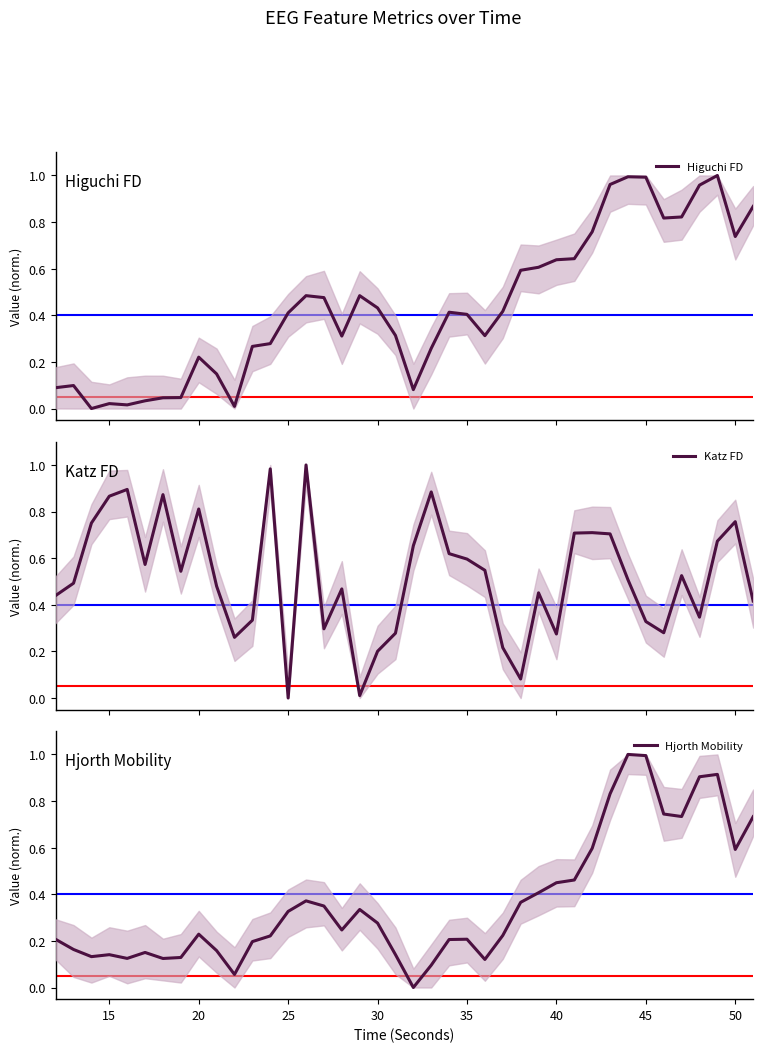

True or false: Hjorth Mobility has a value of 0.1 at 25.

False